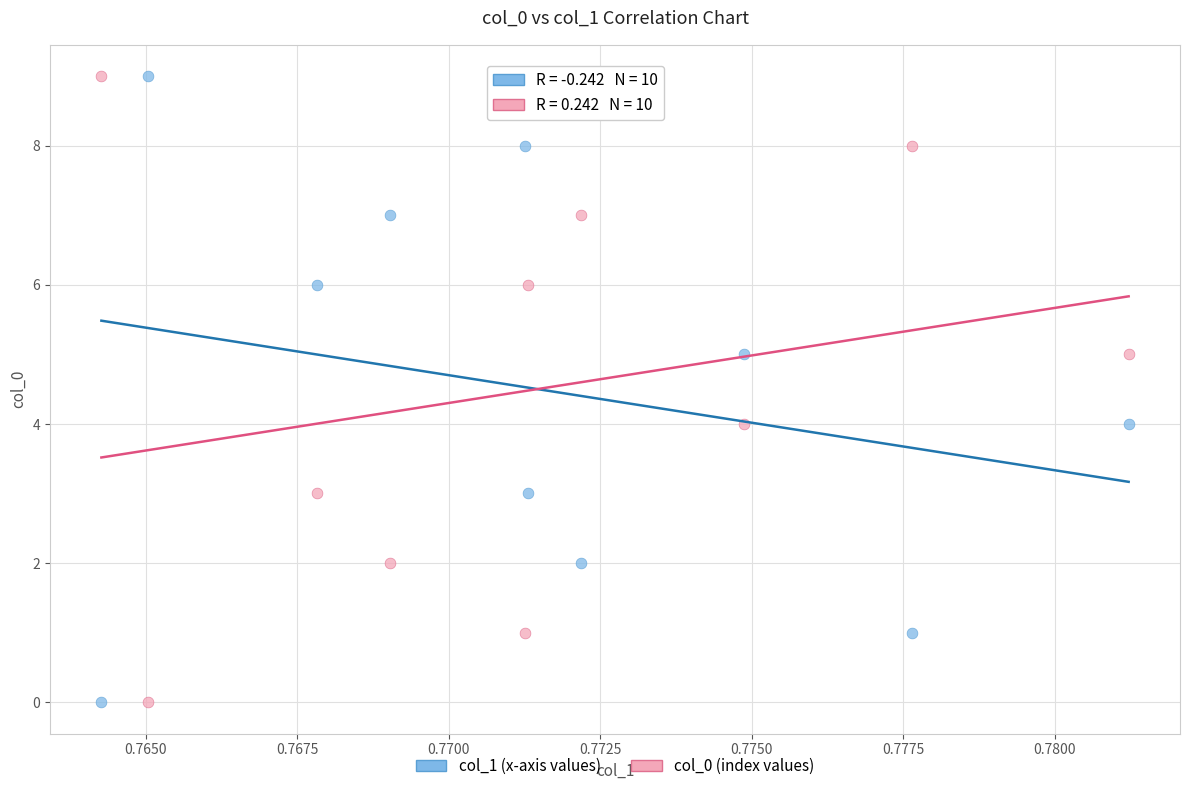

Across all data points, what is the range of Y values (max minus min)?

9